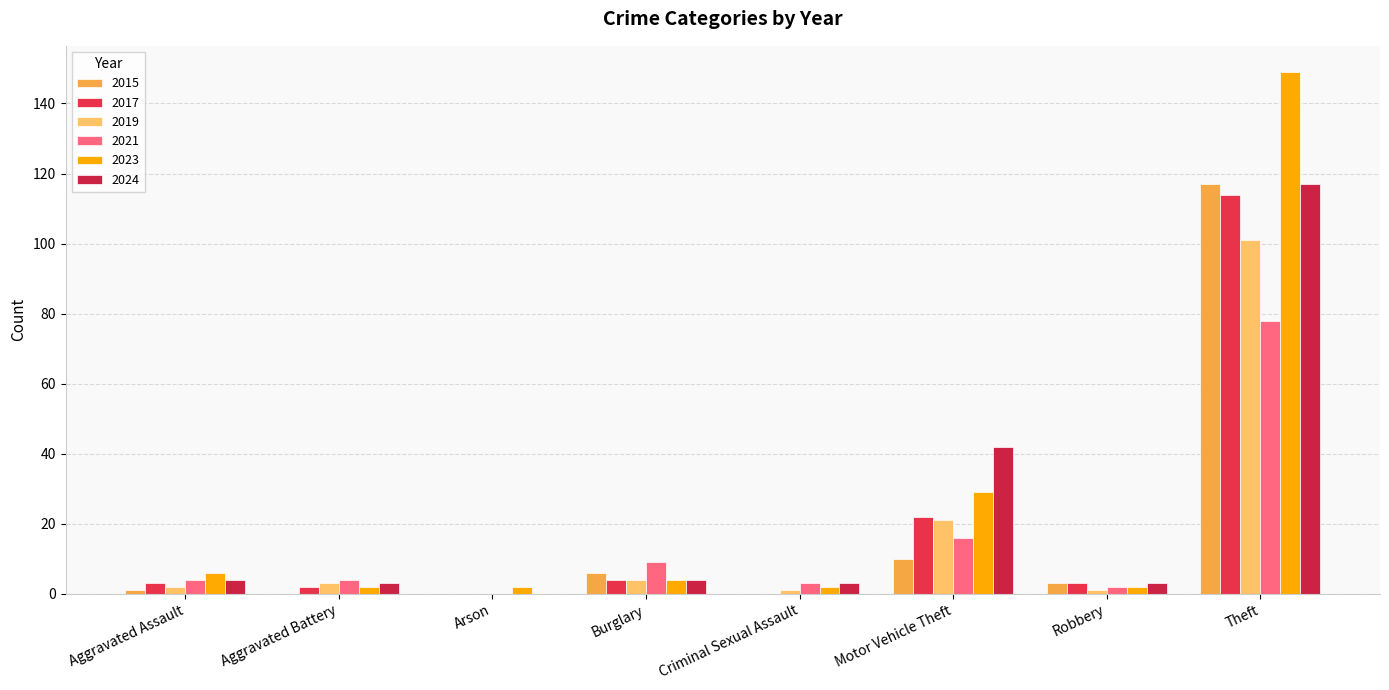

How many groups of bars are there?

8